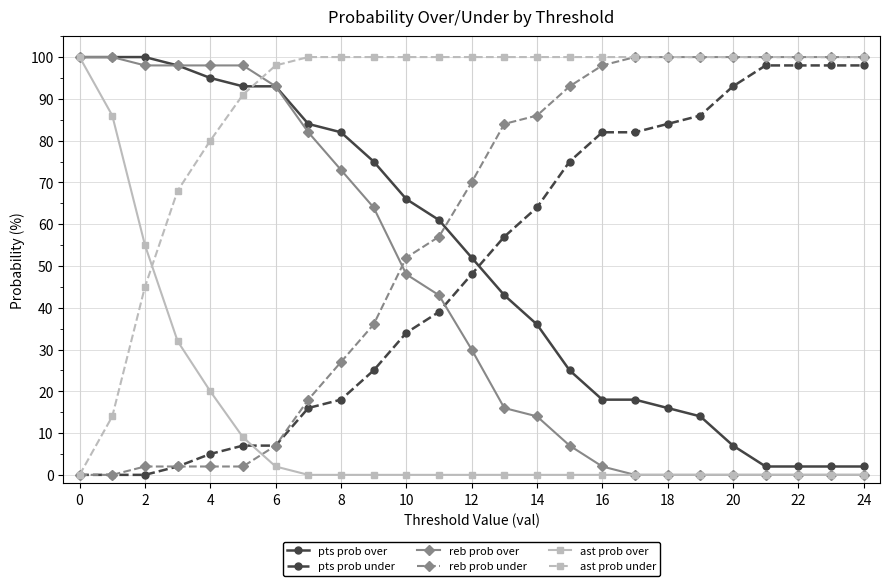

What is the difference between the second highest and second lowest values in the pts prob under series?

98